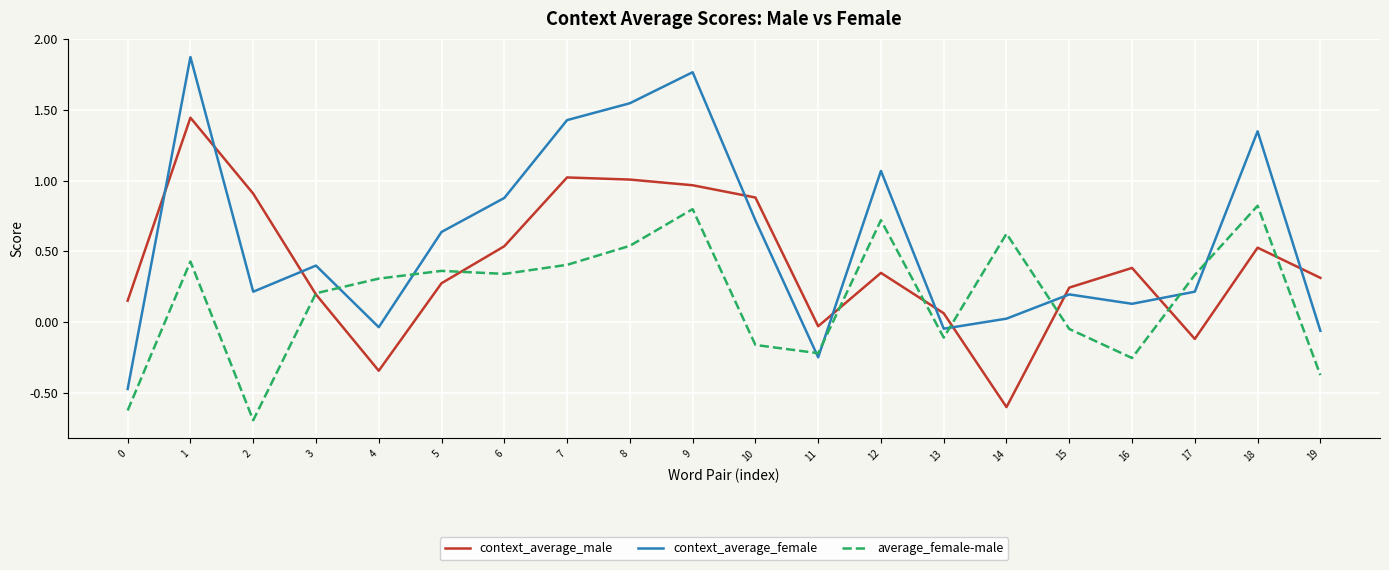

Which series has the largest total across all categories?

context_average_female